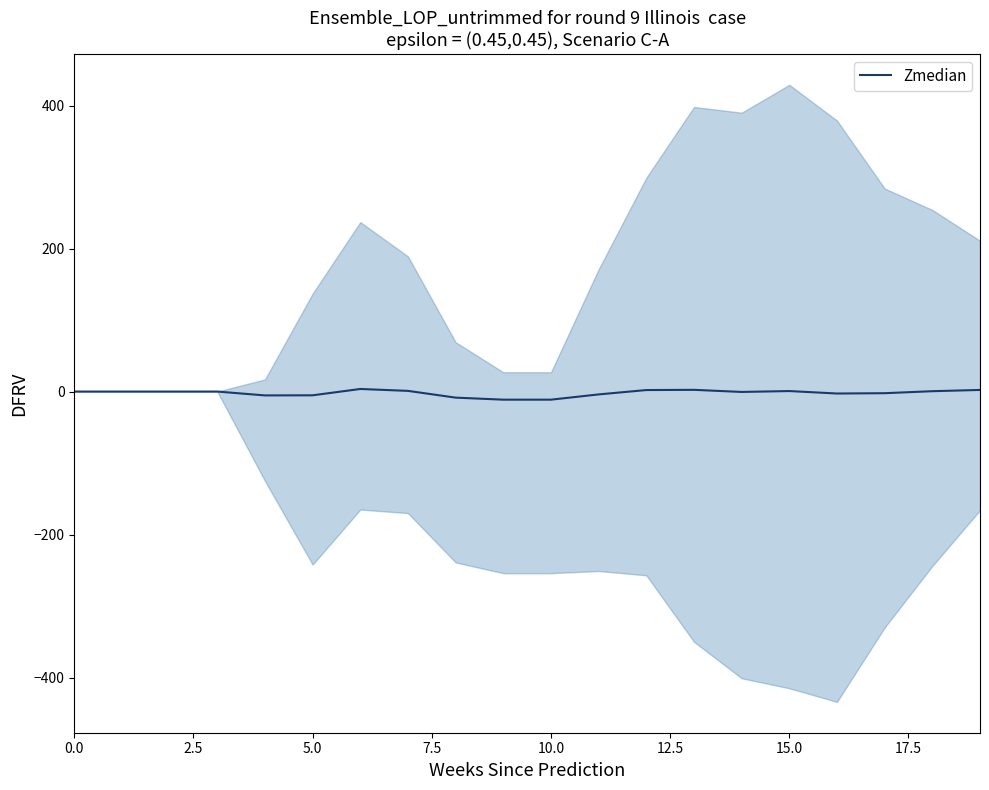

Is it true that the value at 5.0 is 9.0?

False